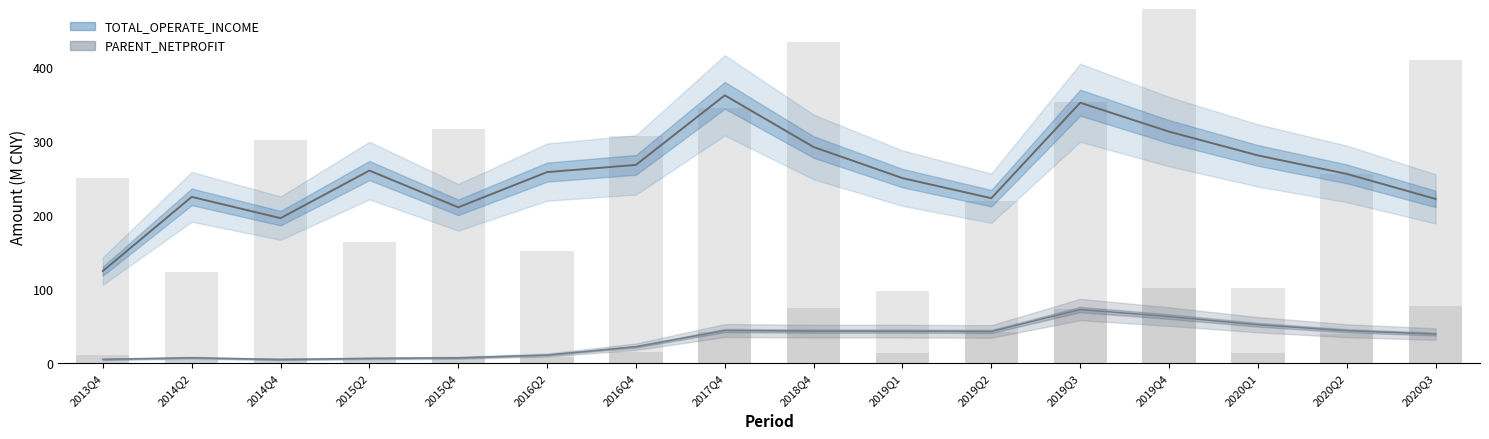

Where is Net Profit (smoothed) nearest to the value 38?

2020Q3